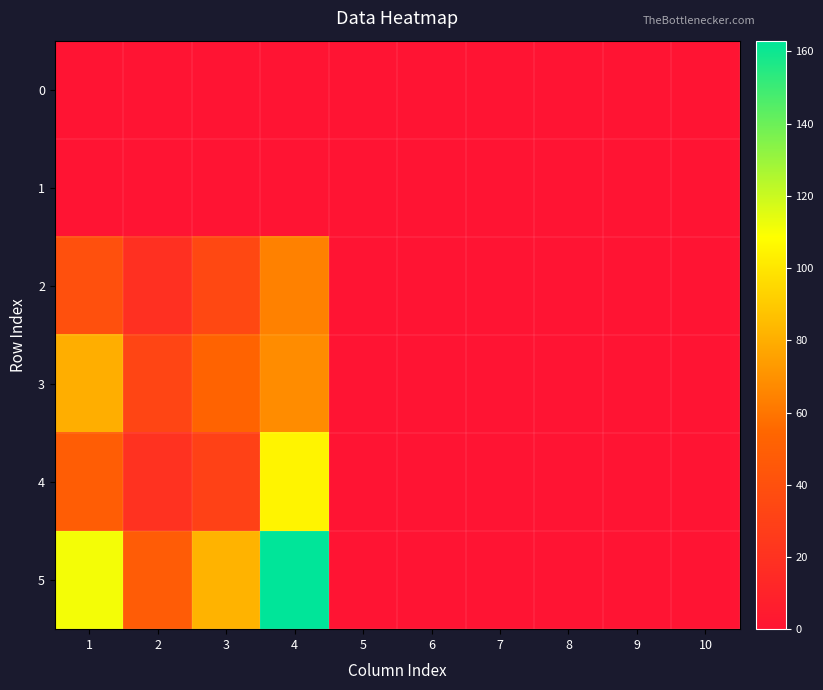

Reading left to right, list all the values displayed in this chart.

0: 1=0	2=0	3=0	4=0	5=0	6=0	7=0	8=0	9=0	10=0
1: 1=0	2=0	3=0	4=0	5=0	6=0	7=0	8=0	9=0	10=0
2: 1=40	2=19	3=35	4=64	5=0	6=0	7=0	8=0	9=0	10=0
3: 1=80	2=33	3=53	4=68	5=0	6=0	7=0	8=0	9=0	10=0
4: 1=49	2=20	3=30	4=105	5=0	6=0	7=0	8=0	9=0	10=0
5: 1=111	2=48	3=82	4=163	5=0	6=0	7=0	8=0	9=0	10=0